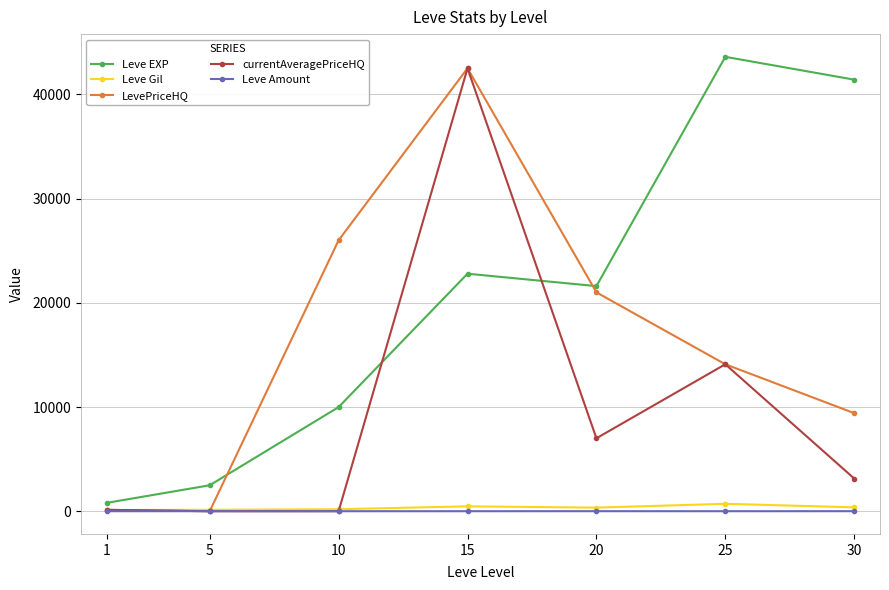

How many data points in currentAveragePriceHQ are above 3137?

4